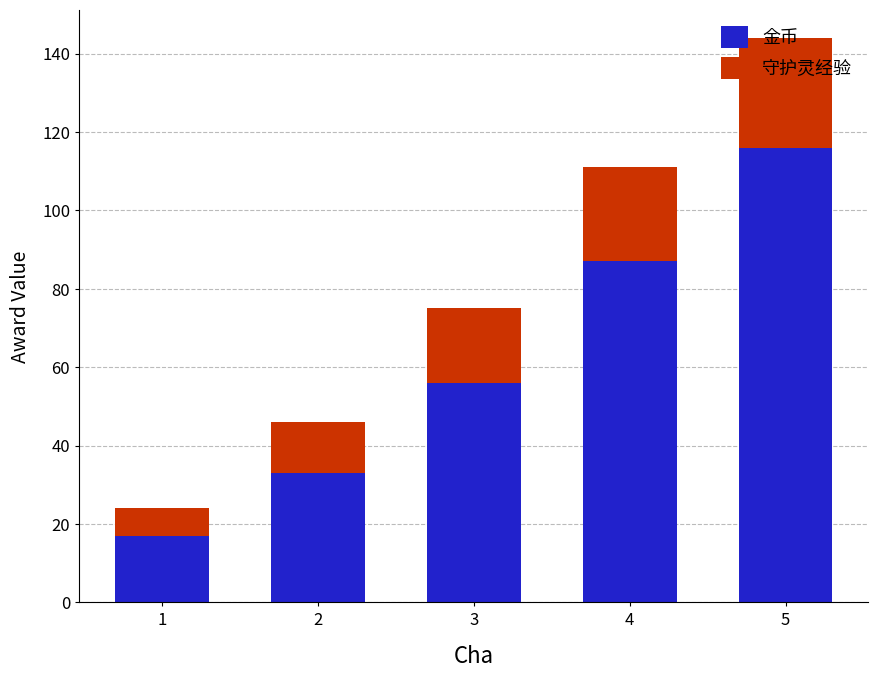

At which category is the sum across all series the highest?

5